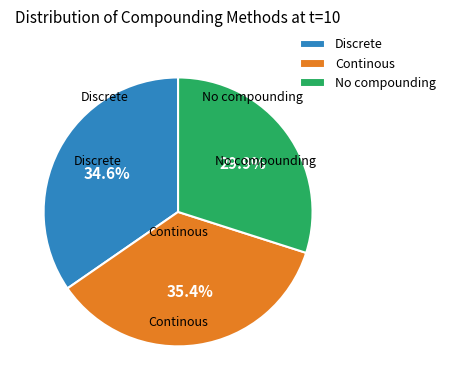

Does No compounding account for over 50% of the chart?

No